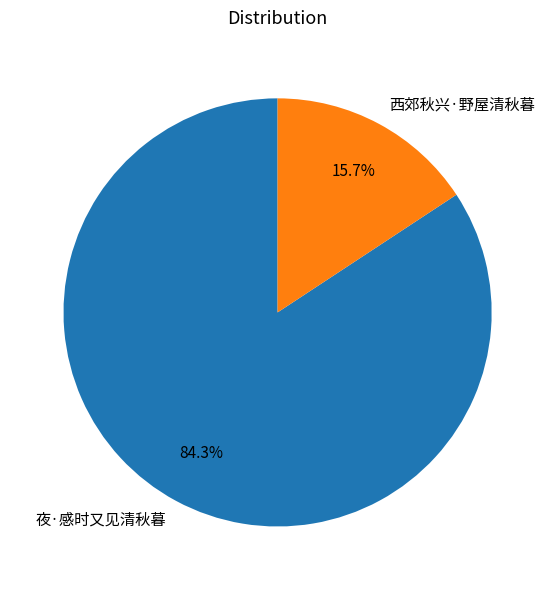

Count the number of slices in the pie.

2